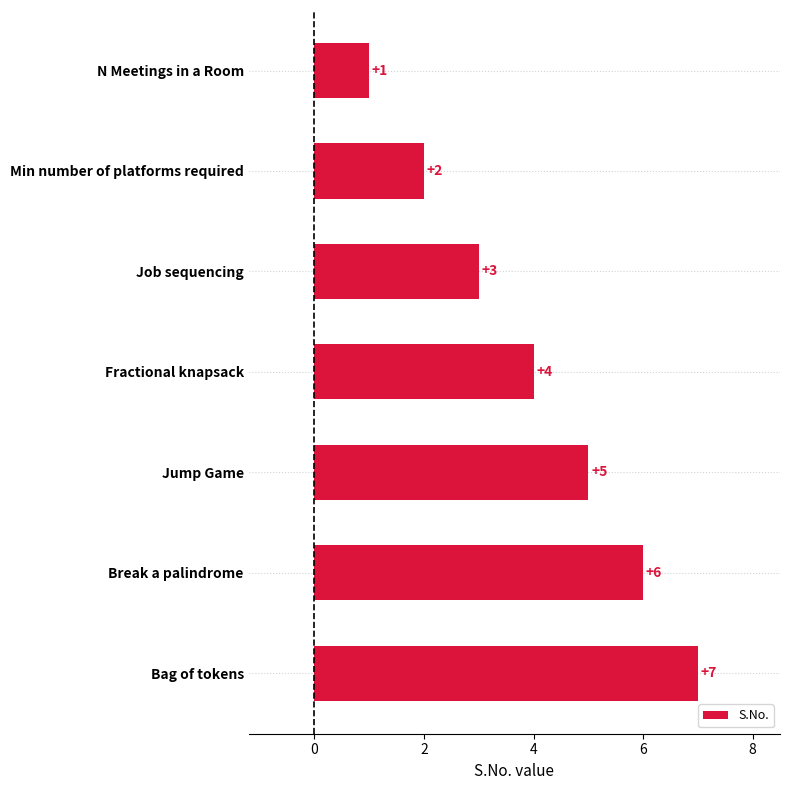

The value at Jump Game is 5. True or false?

True